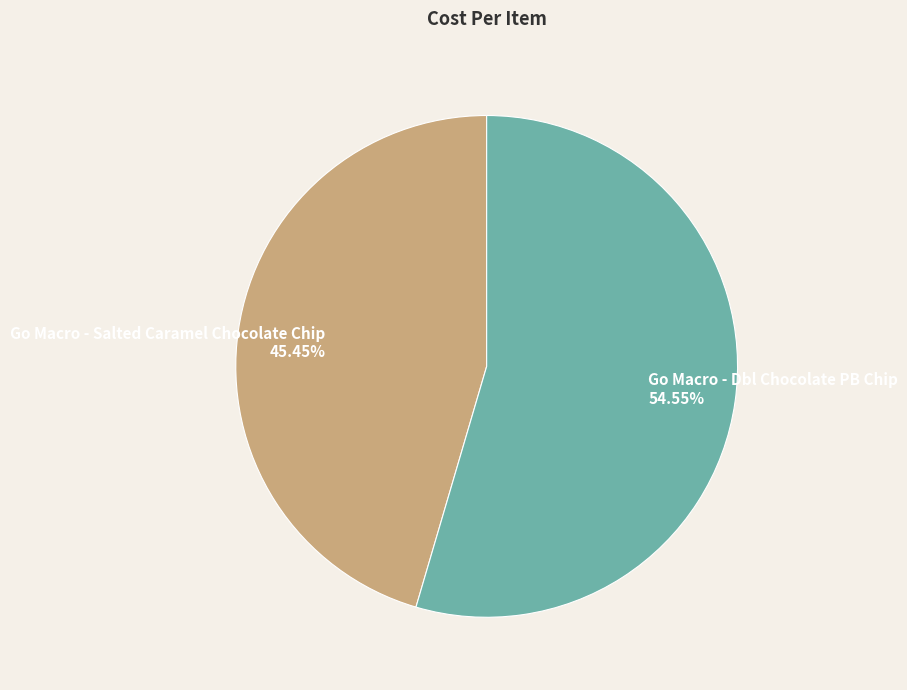

Is there any slice that represents more than half of the pie?

Yes